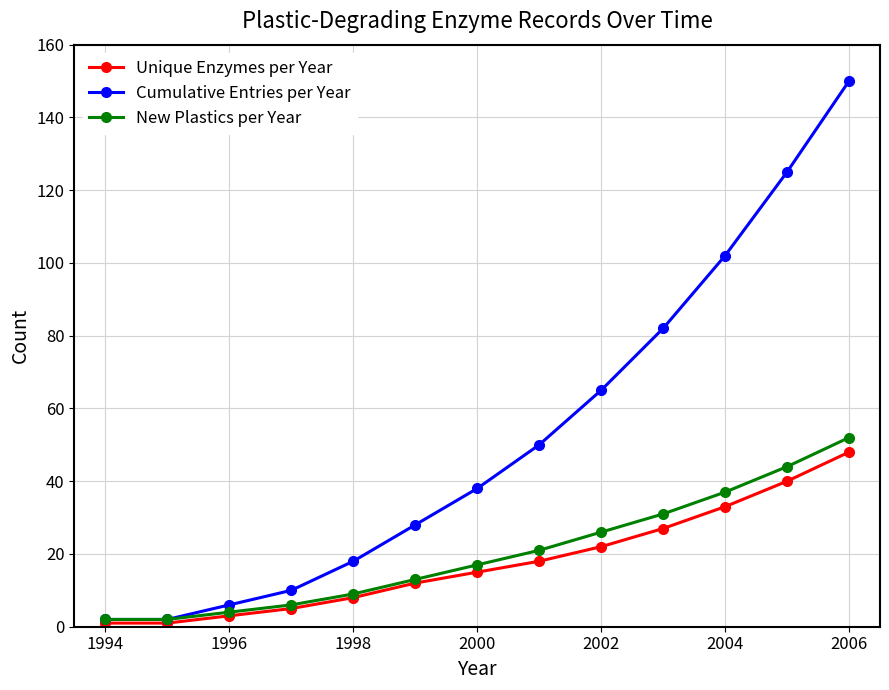

Which series has the largest total across all categories?

Cumulative Entries per Year